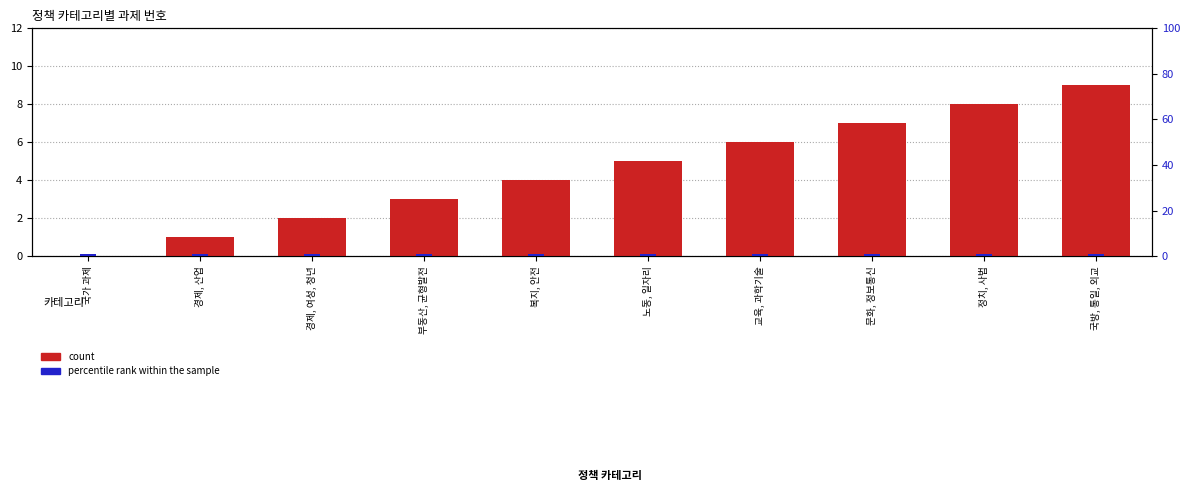

What is the maximum value for percentile rank within the sample?

1